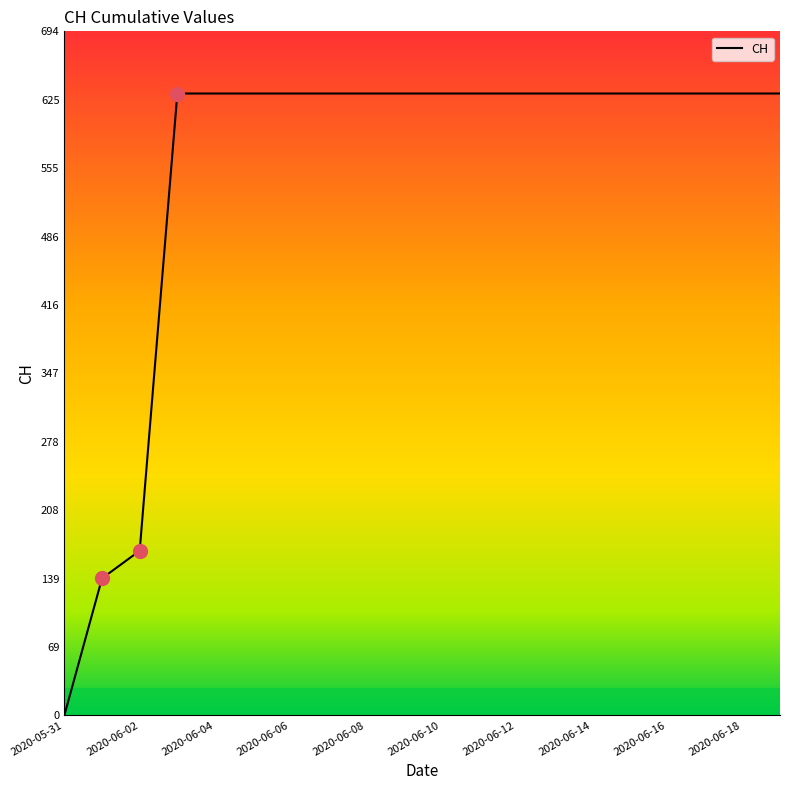

What is the difference between the maximum and minimum values?

631